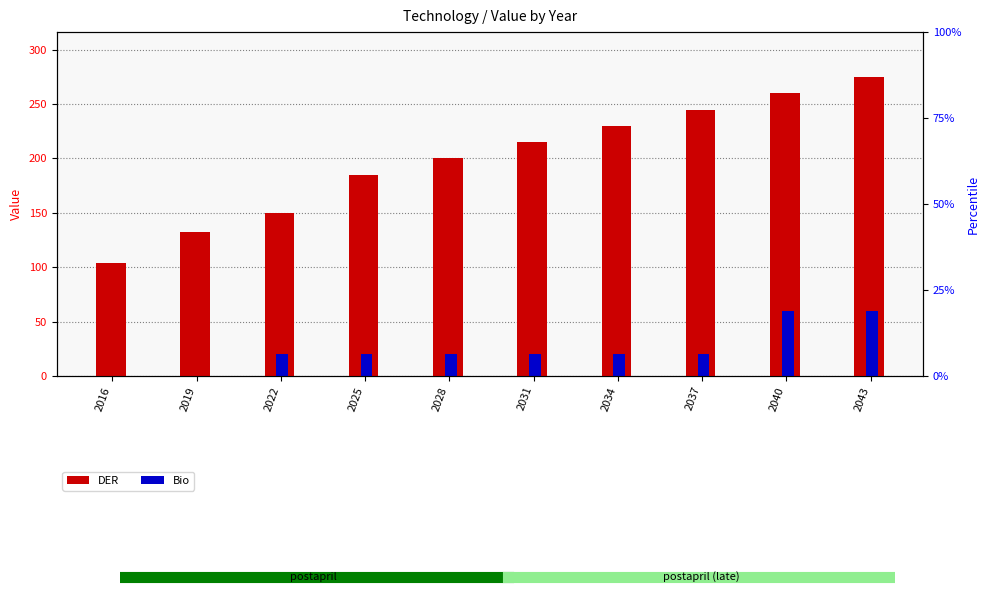

What is the value of the DER bar at the 2nd from the left?

132.6